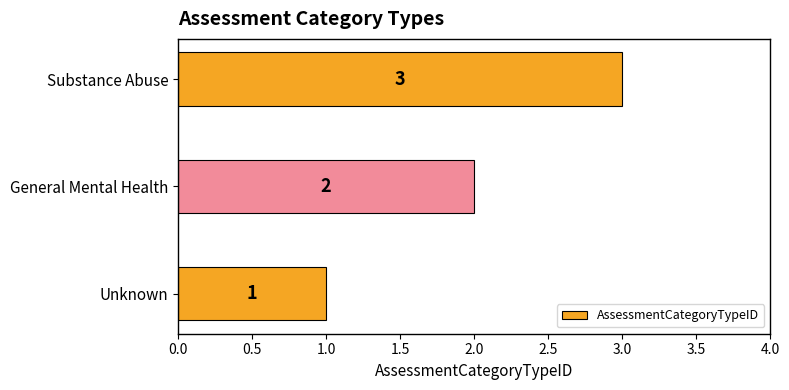

How many values are between 1 and 3?

3